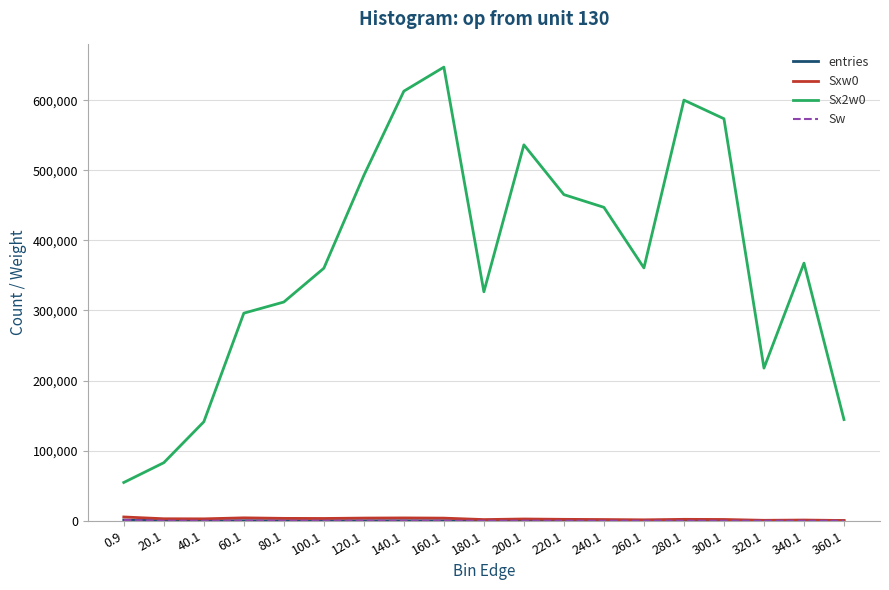

What is the sum of the Sw values at 180.1 and 300.1?

15